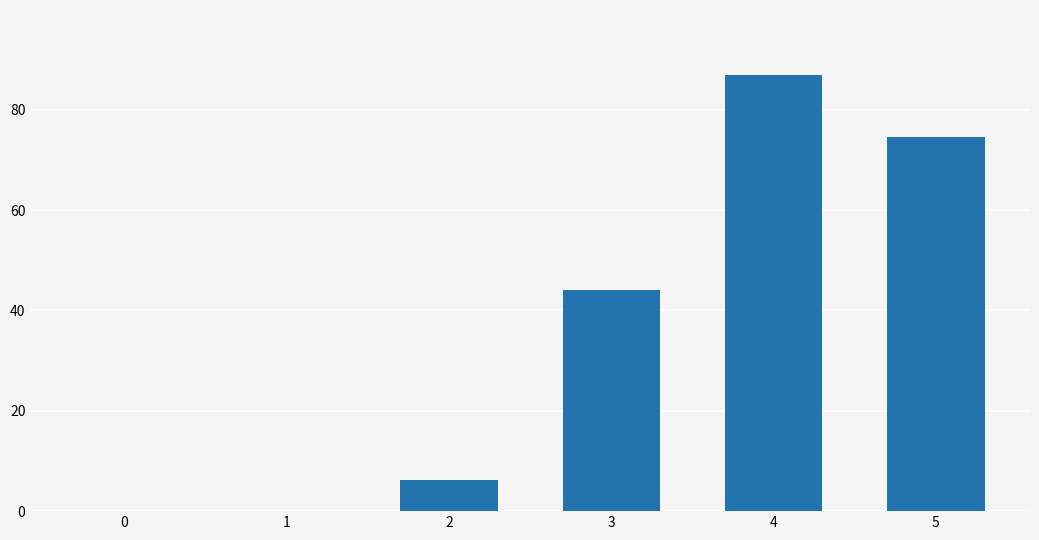

The chart shows a value of 0.0 at 0. True or false?

True